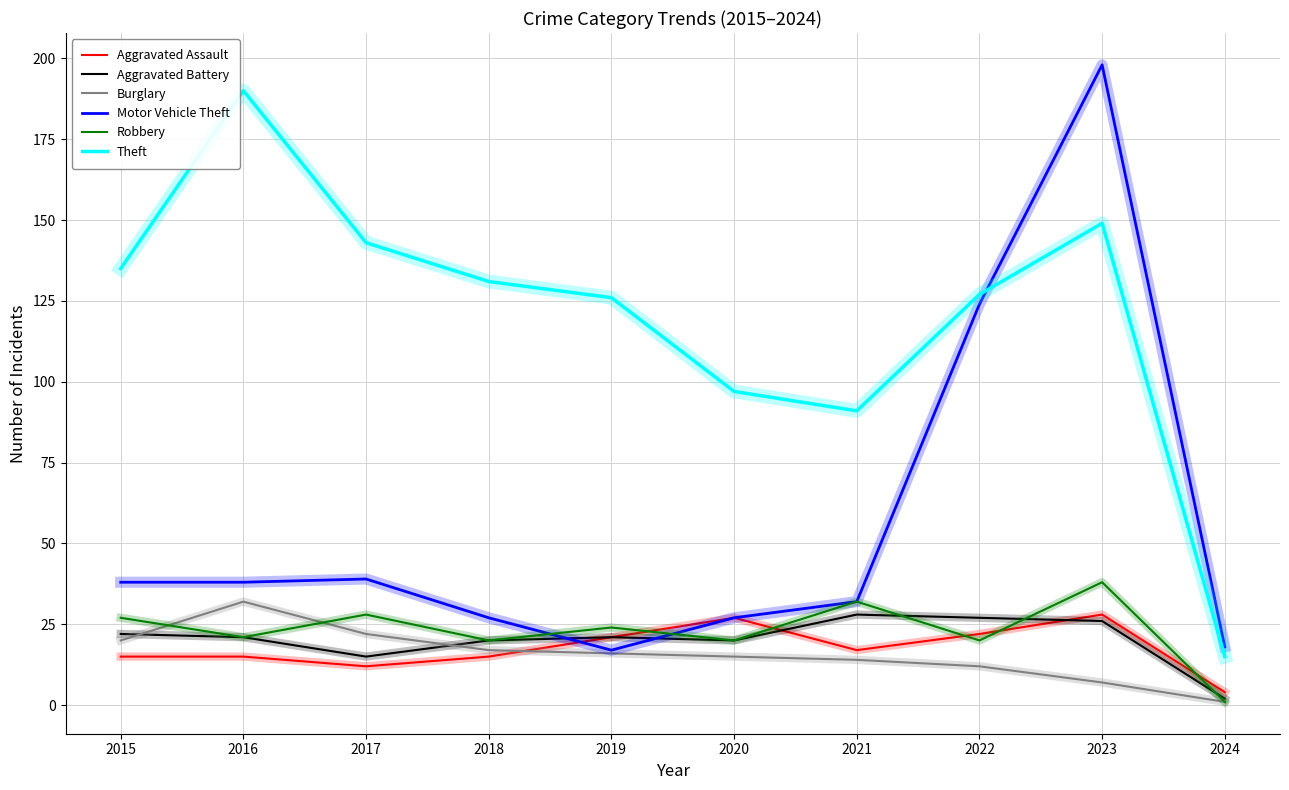

The value of Aggravated Battery at 2015 is 15. True or false?

False